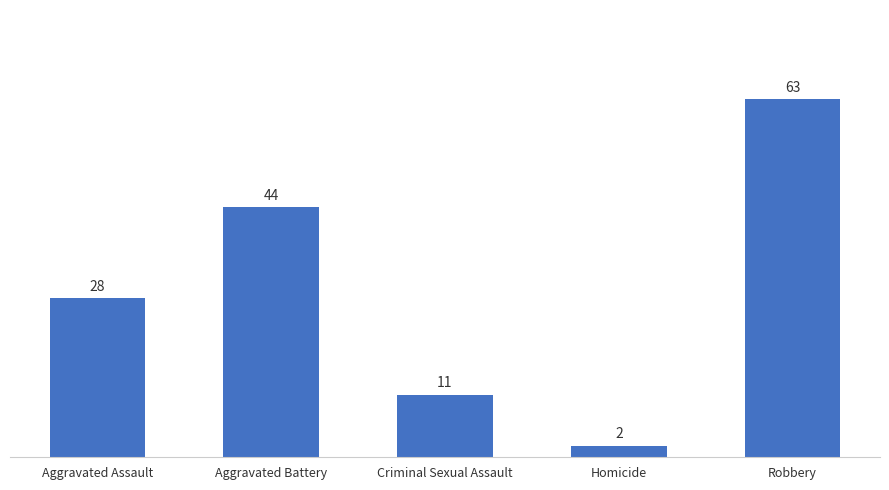

The chart shows a value of 11 at Criminal Sexual Assault. True or false?

True